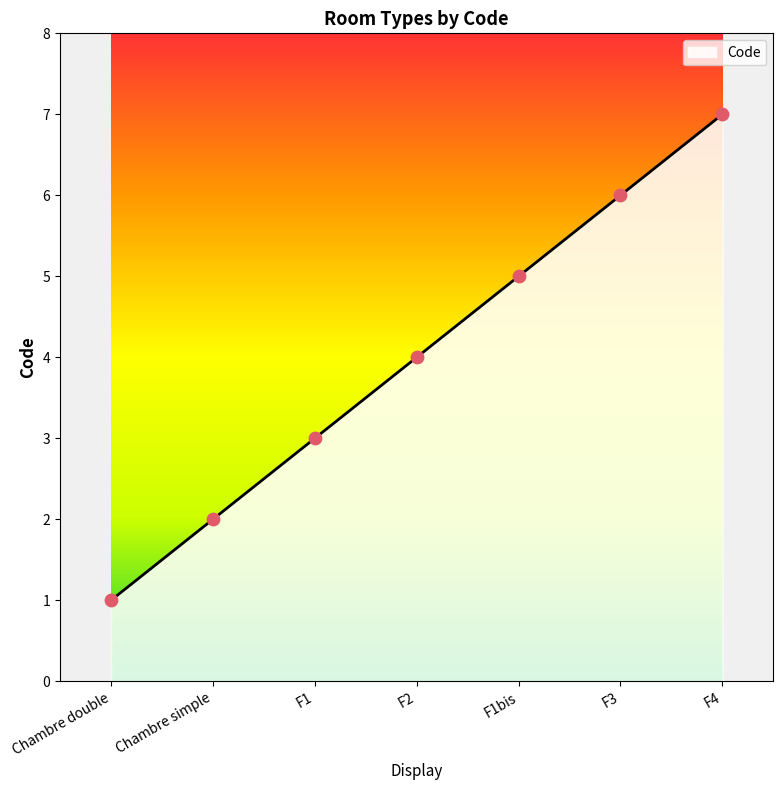

Which has a higher value, F2 or F4?

F4